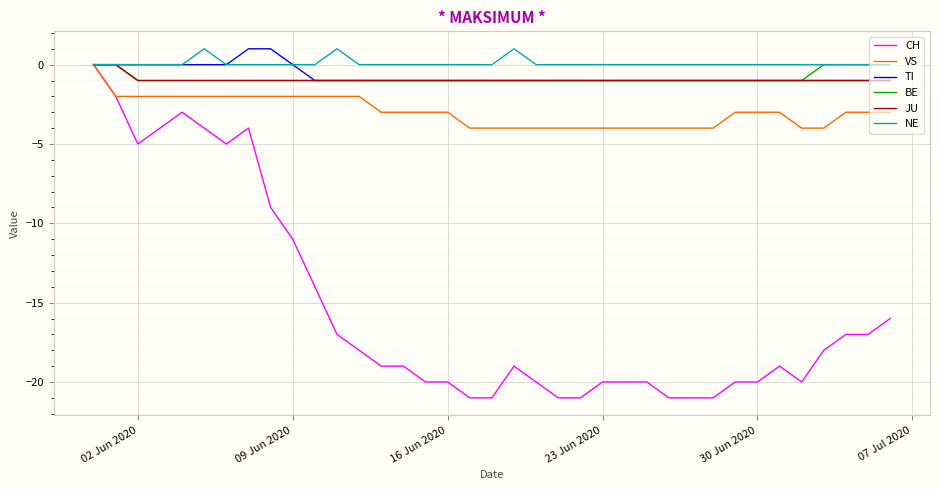

Does the chart display data point markers on the line(s)?

No